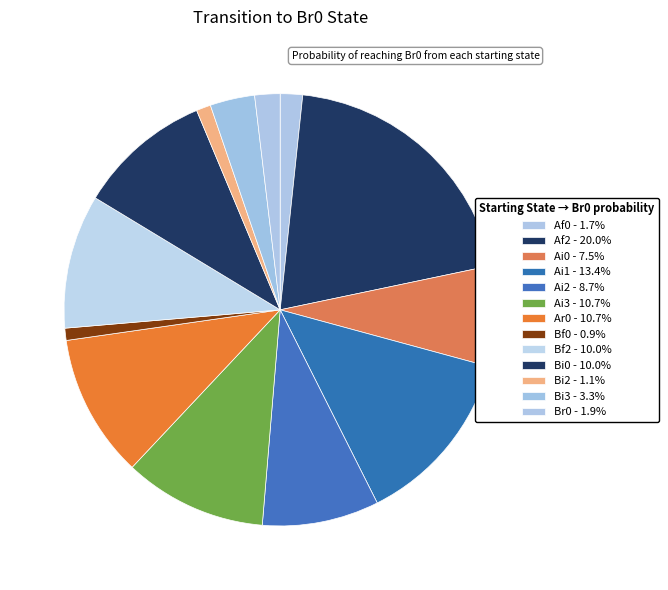

How many slices are in this pie chart?

13